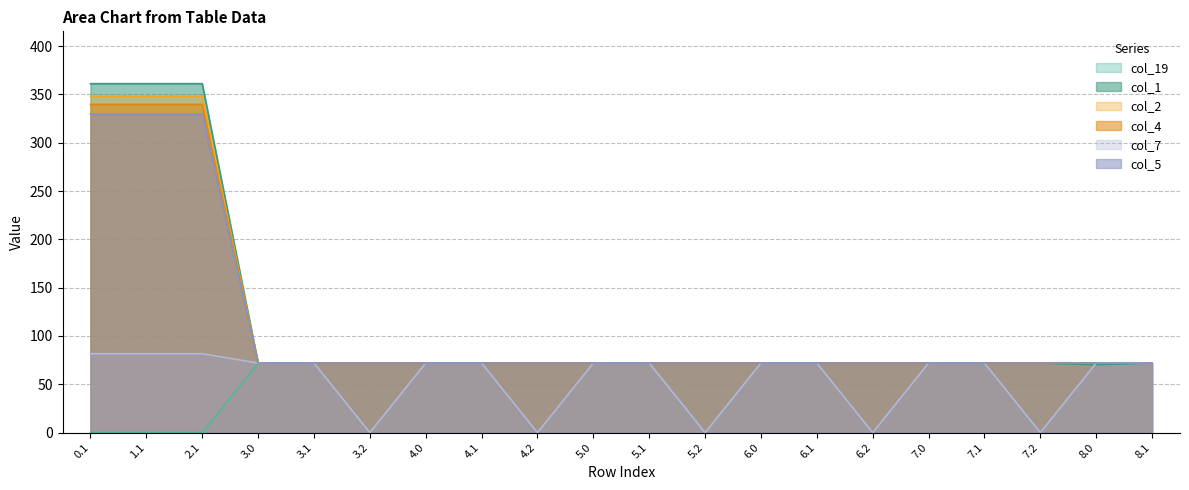

Is the value of col_4 at 7.0 greater than the value of col_7 at 3.2?

Yes